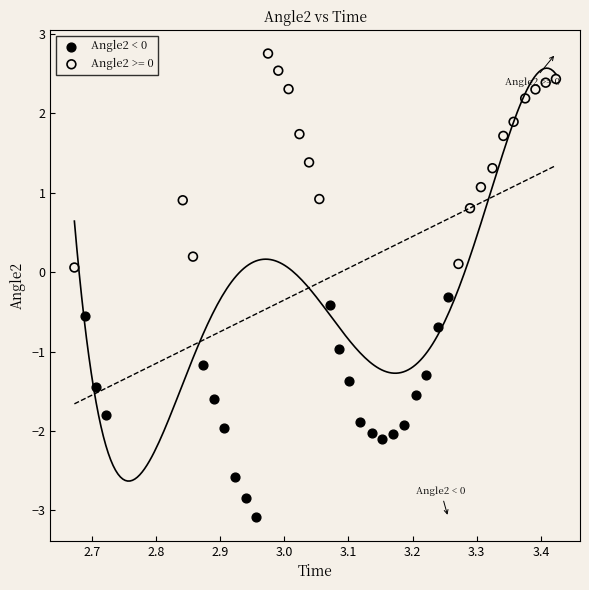

Which series contains the lowest Y value?

Angle2 < 0